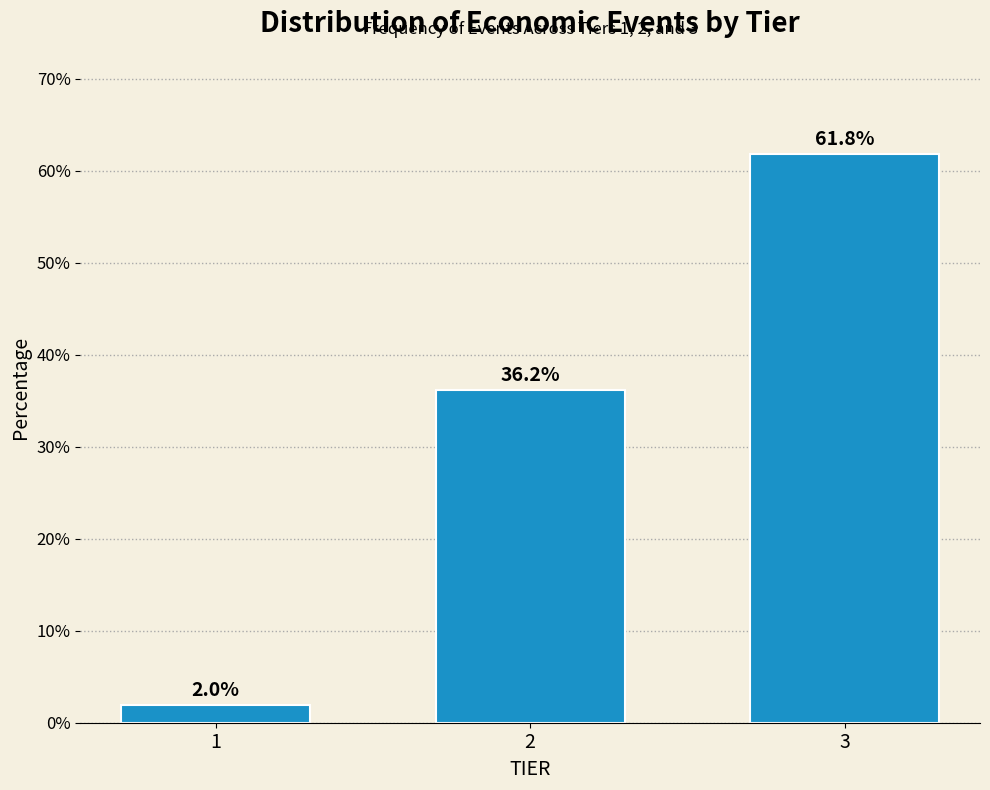

Reading left to right, transcribe all the data shown in this chart.

2.0	36.2	61.8